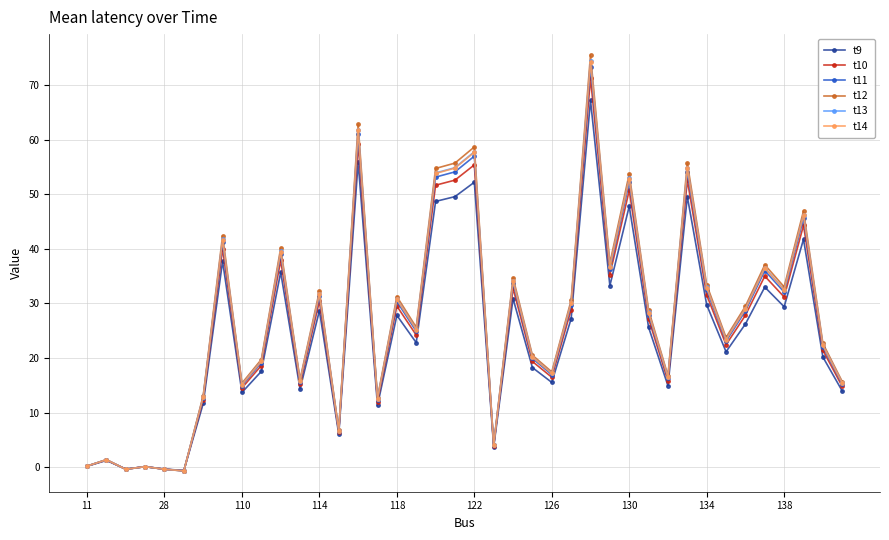

What is the maximum value shown in the chart?

75.6